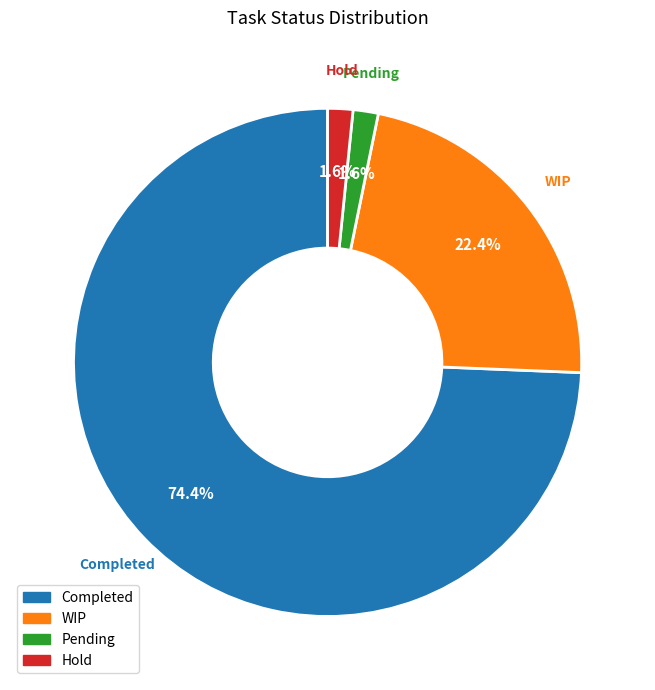

To the nearest percent, what percentage of the pie is WIP?

22%